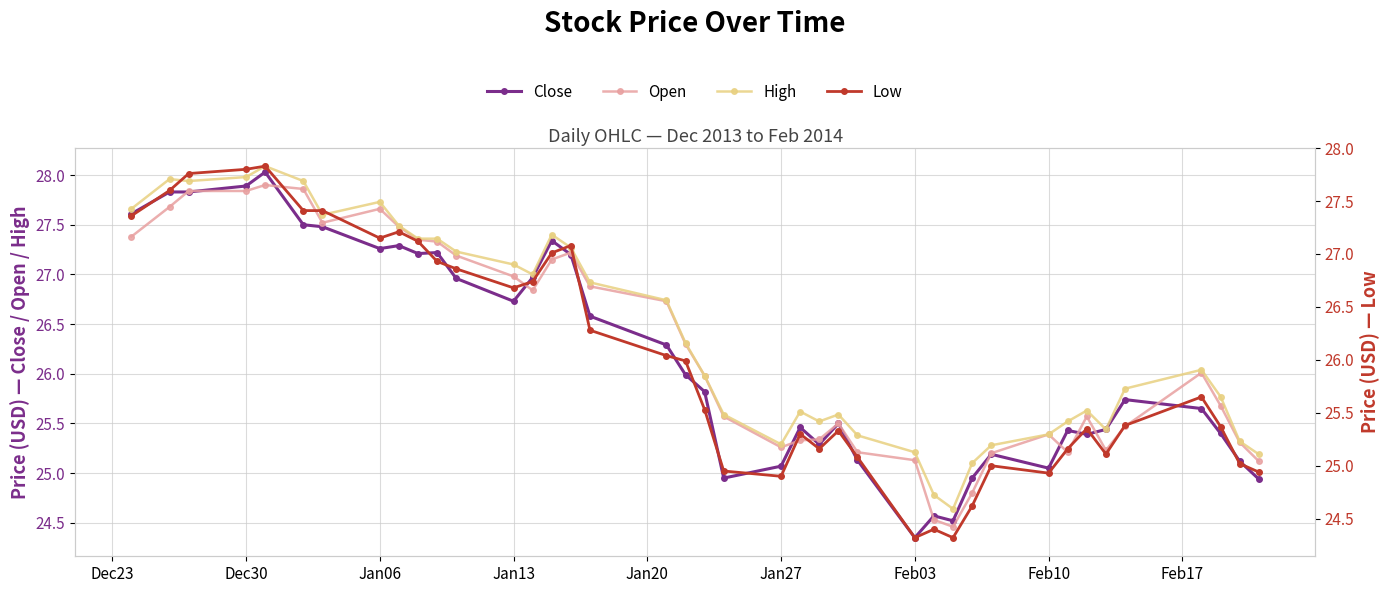

What is the average value of the Open series?

26.3